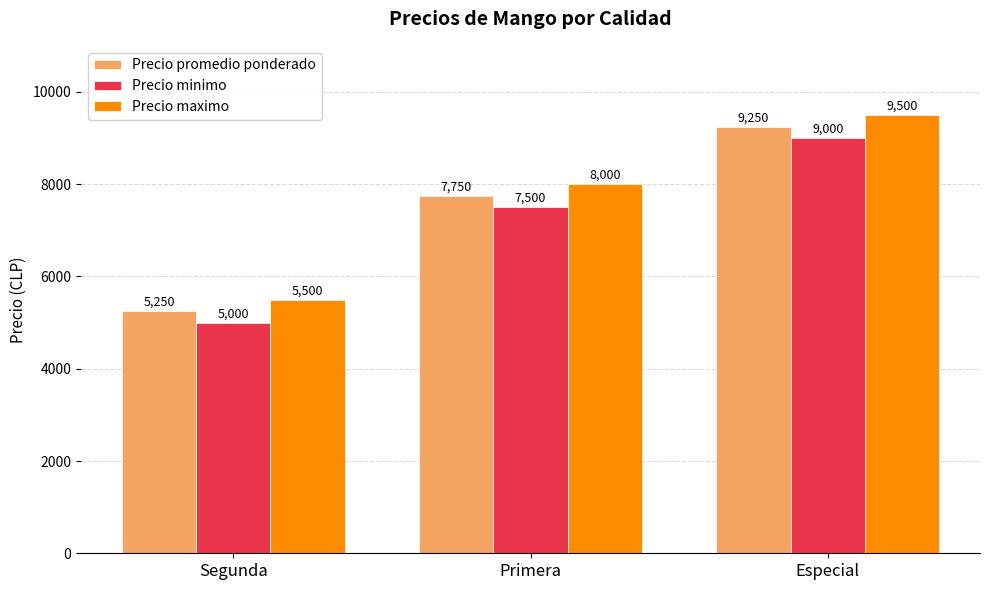

How many bars are there in each group?

3